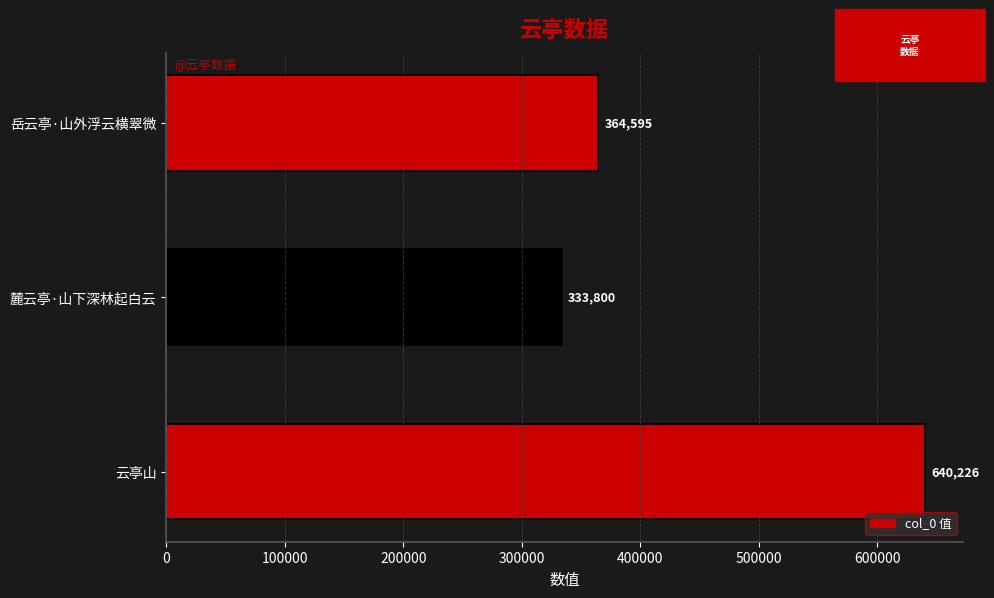

What is the approximate value at 云亭山, to the nearest 100?

640200